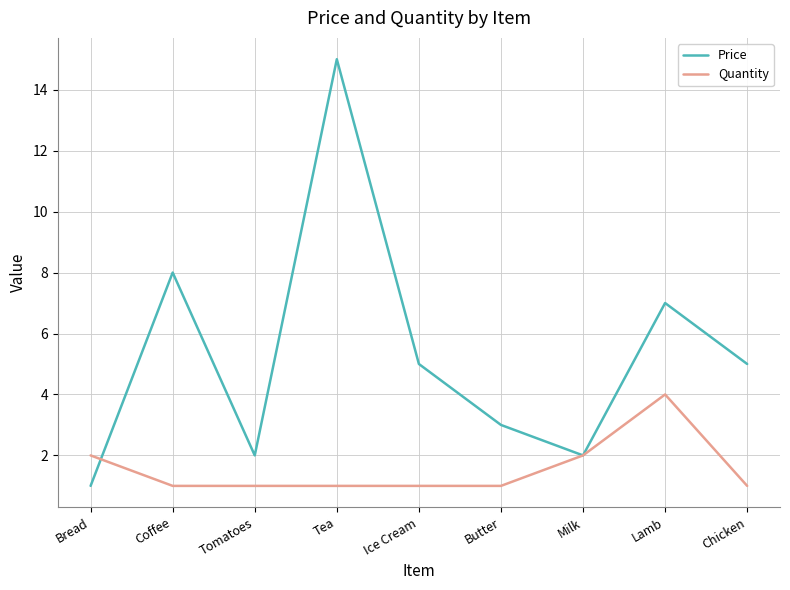

What is the minimum value shown in the chart?

1